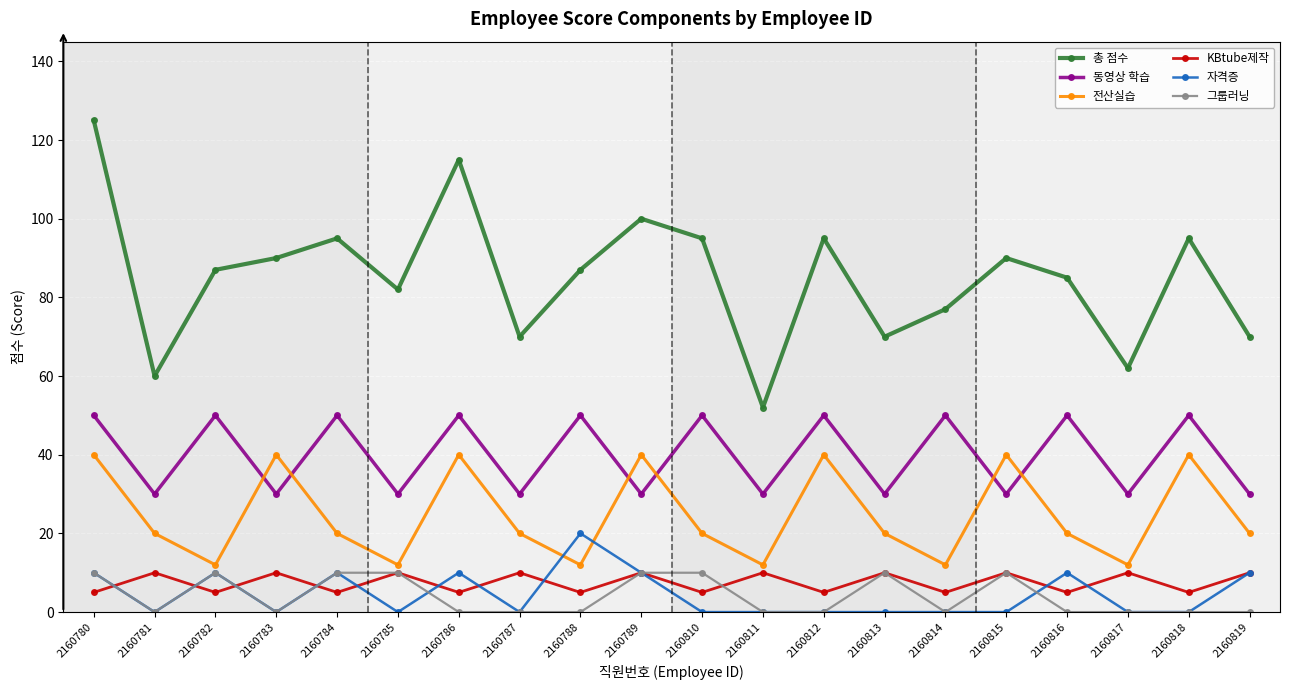

Rank the series at 2160816 from lowest to highest value.

그룹러닝, KBtube제작, 자격증, 전산실습, 동영상 학습, 총 점수